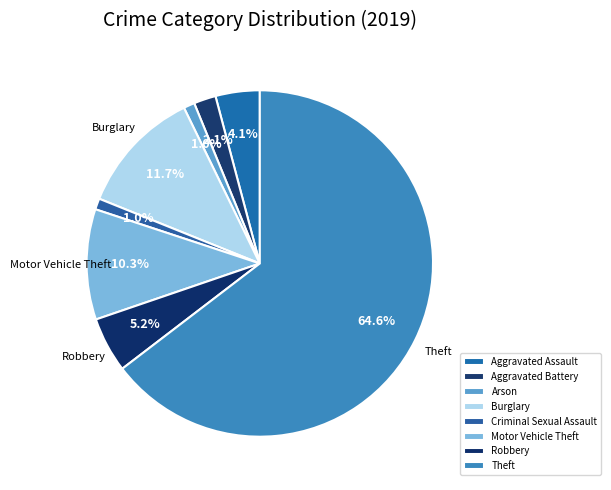

How many slices are in this pie chart?

8